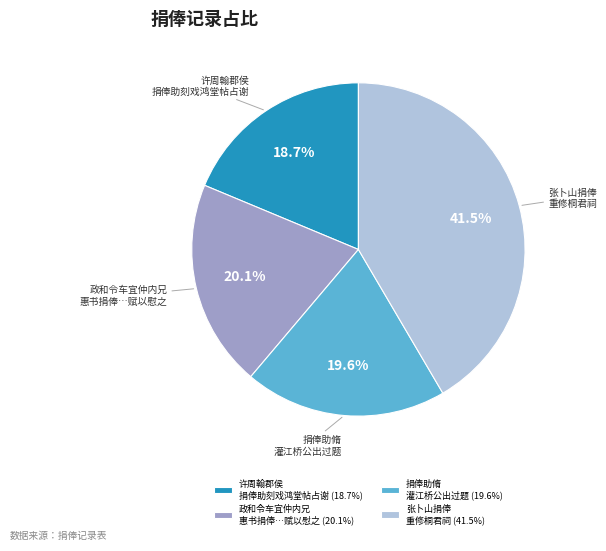

Is there a majority slice in this chart?

No